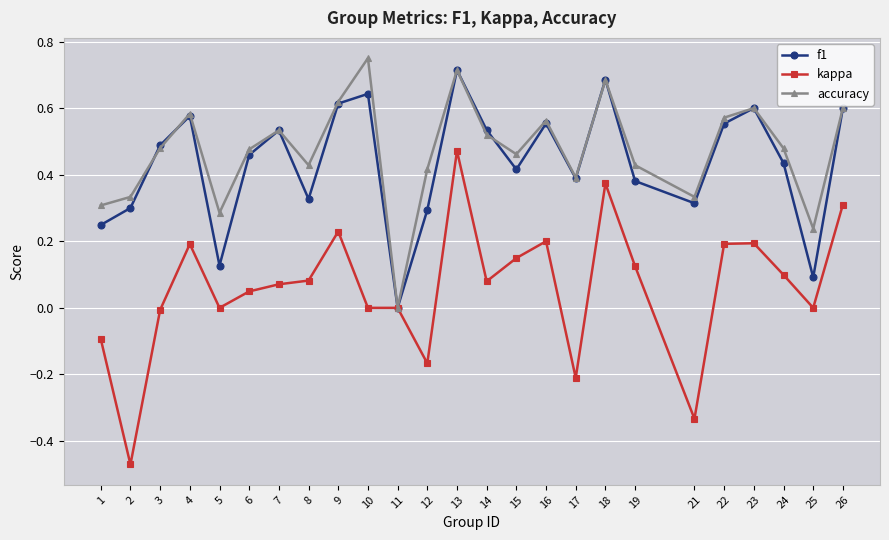

Between 13 and 24, which series saw the biggest shift?

kappa